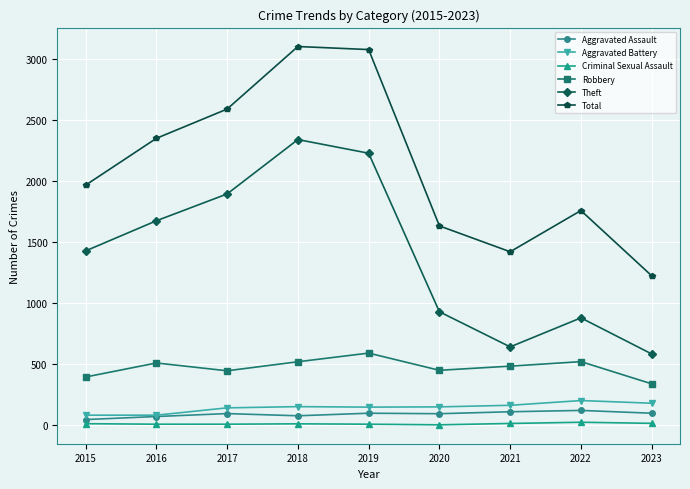

Is it true that Aggravated Battery equals 283 at 2023?

False